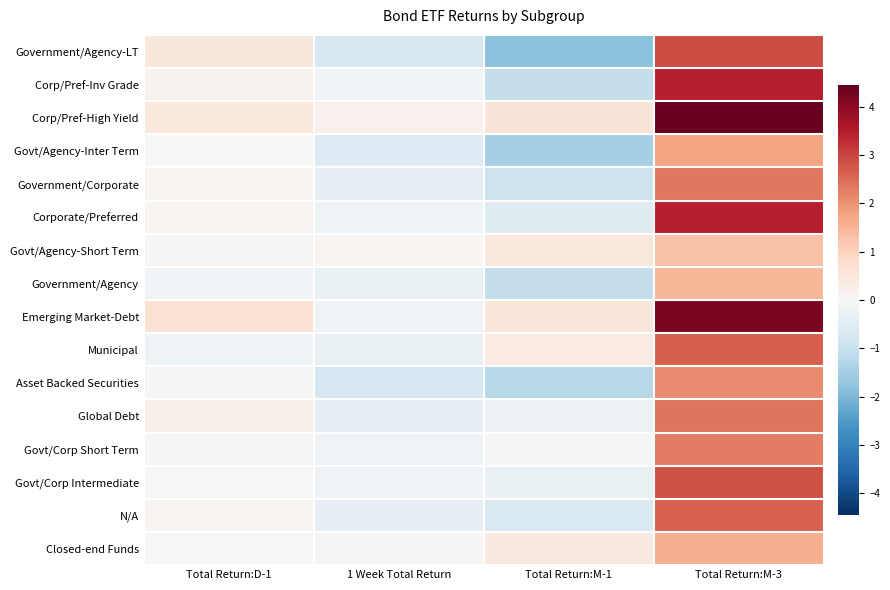

Reading left to right, what are all the values shown in this chart?

Government/Agency-LT: Total Return:D-1=0.5	1 Week Total Return=-0.7	Total Return:M-1=-1.8	Total Return:M-3=2.9
Corp/Pref-Inv Grade: Total Return:D-1=0.2	1 Week Total Return=-0.1	Total Return:M-1=-1.1	Total Return:M-3=3.5
Corp/Pref-High Yield: Total Return:D-1=0.5	1 Week Total Return=0.2	Total Return:M-1=0.6	Total Return:M-3=4.4
Govt/Agency-Inter Term: Total Return:D-1=0.0	1 Week Total Return=-0.6	Total Return:M-1=-1.5	Total Return:M-3=1.7
Government/Corporate: Total Return:D-1=0.1	1 Week Total Return=-0.4	Total Return:M-1=-1.0	Total Return:M-3=2.3
Corporate/Preferred: Total Return:D-1=0.1	1 Week Total Return=-0.2	Total Return:M-1=-0.5	Total Return:M-3=3.5
Govt/Agency-Short Term: Total Return:D-1=0.1	1 Week Total Return=0.1	Total Return:M-1=0.5	Total Return:M-3=1.3
Government/Agency: Total Return:D-1=-0.1	1 Week Total Return=-0.3	Total Return:M-1=-1.0	Total Return:M-3=1.5
Emerging Market-Debt: Total Return:D-1=0.6	1 Week Total Return=-0.1	Total Return:M-1=0.5	Total Return:M-3=4.2
Municipal: Total Return:D-1=-0.2	1 Week Total Return=-0.3	Total Return:M-1=0.4	Total Return:M-3=2.6
Asset Backed Securities: Total Return:D-1=0.1	1 Week Total Return=-0.8	Total Return:M-1=-1.2	Total Return:M-3=2.1
Global Debt: Total Return:D-1=0.3	1 Week Total Return=-0.4	Total Return:M-1=-0.3	Total Return:M-3=2.4
Govt/Corp Short Term: Total Return:D-1=-0.0	1 Week Total Return=-0.1	Total Return:M-1=-0.0	Total Return:M-3=2.3
Govt/Corp Intermediate: Total Return:D-1=-0.0	1 Week Total Return=-0.2	Total Return:M-1=-0.3	Total Return:M-3=2.8
N/A: Total Return:D-1=0.1	1 Week Total Return=-0.4	Total Return:M-1=-0.7	Total Return:M-3=2.6
Closed-end Funds: Total Return:D-1=0.0	1 Week Total Return=0.1	Total Return:M-1=0.4	Total Return:M-3=1.6